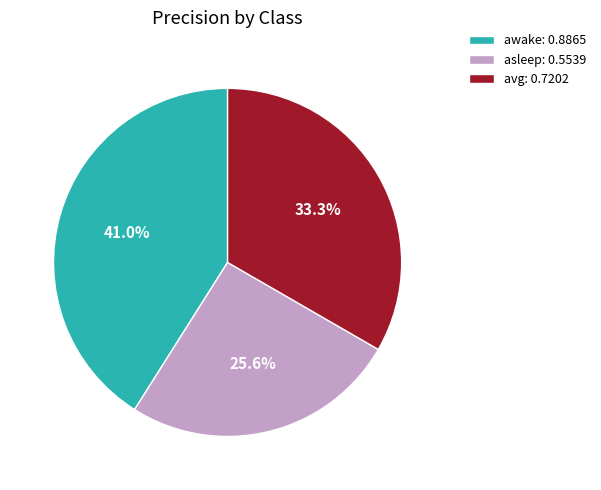

Combined, do asleep and avg account for over 50%?

Yes